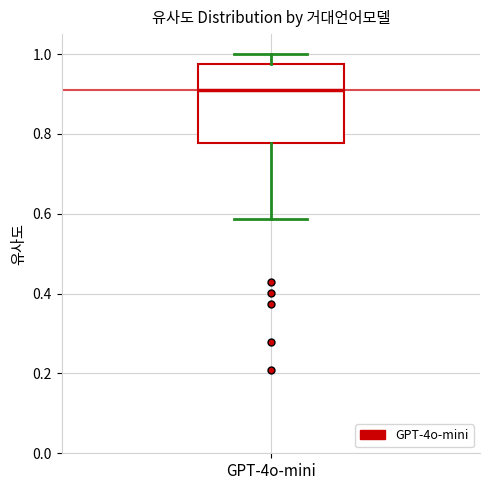

Transcribe this box plot: give where the median line is, the range the box spans, and where the two whiskers end, as read against the y-axis. The values are not printed on the chart, so give them approximately, as read against the axis.

median 0.92, box 0.78 to 0.98, whiskers 0.58 to 1.00